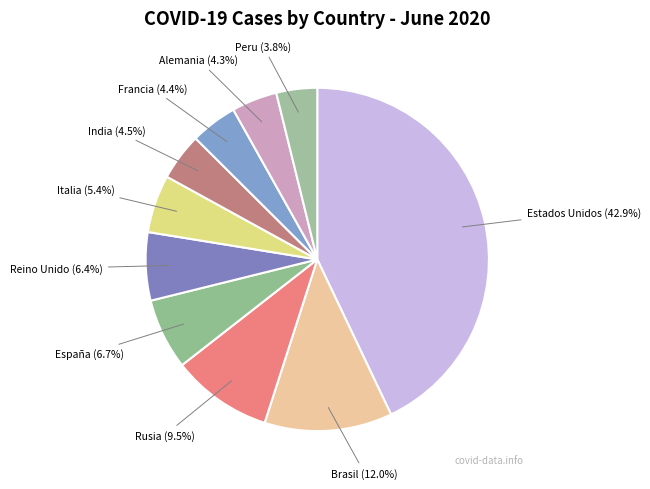

How many segments does this pie chart have?

10